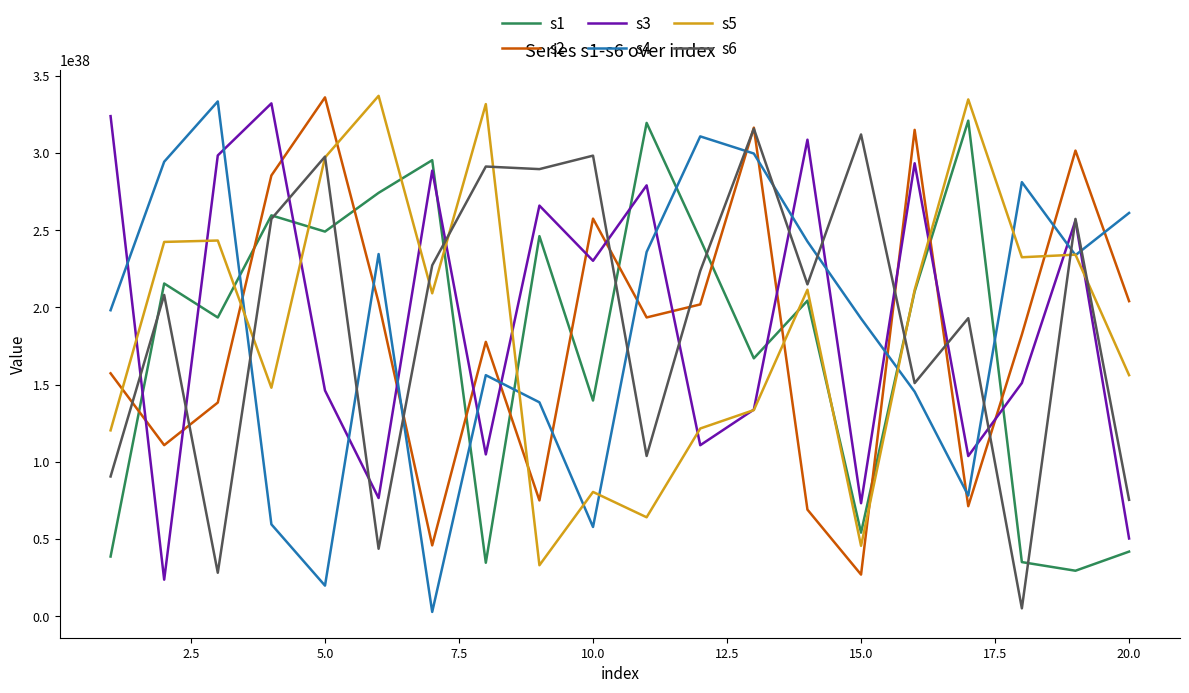

Which series ends up on top after the final intersection of s6 and s4?

s4